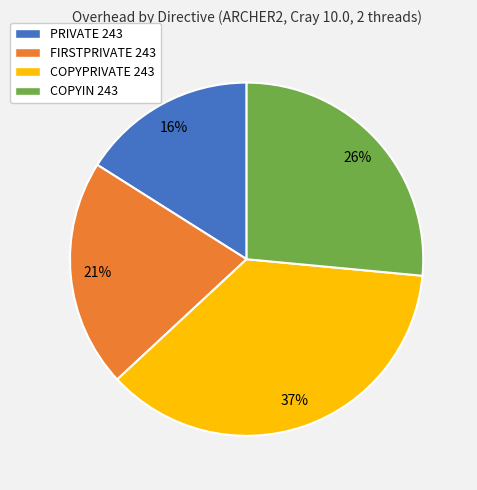

To the nearest percent, what percentage of the pie is COPYPRIVATE 243?

37%